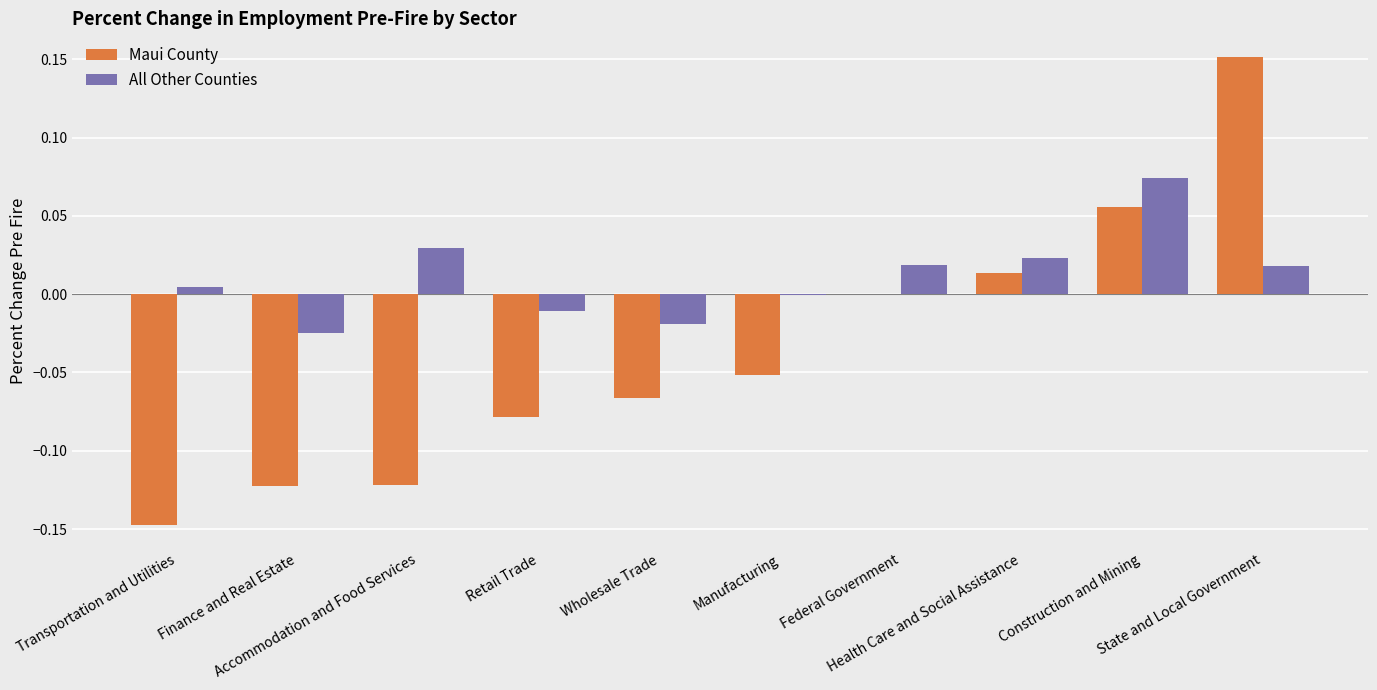

Which category has the highest value across all series?

State and Local Government